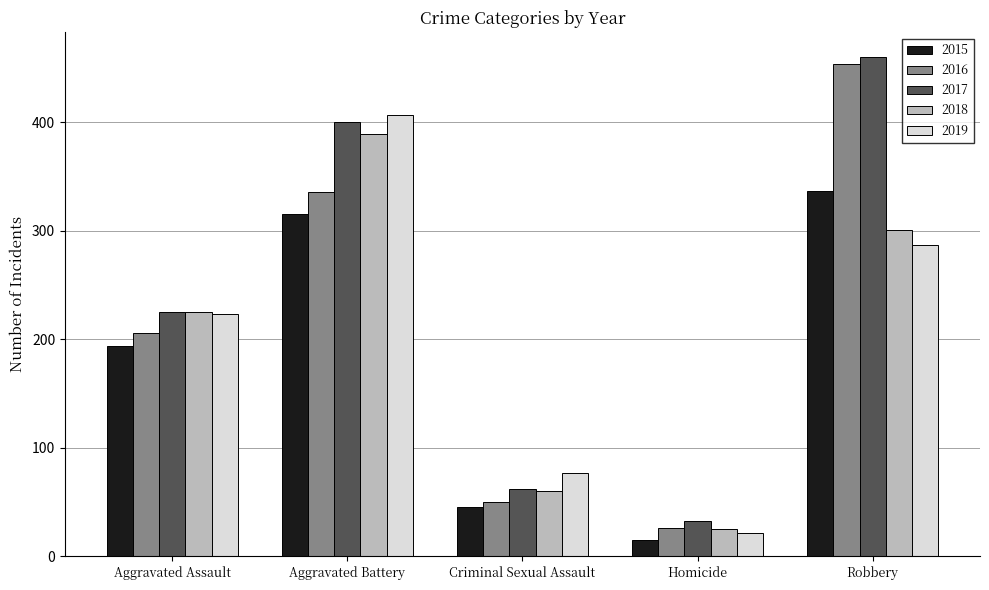

What is the difference between the 2019 values at Homicide and Aggravated Assault?

201